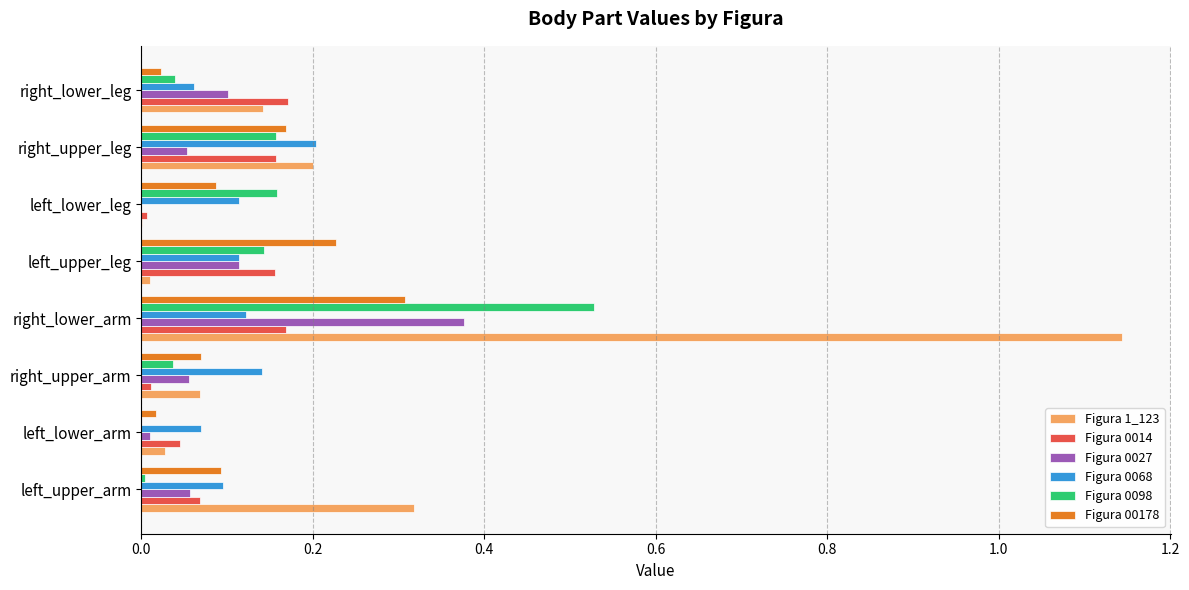

At which label does Figura 0068 reach its peak?

right_upper_leg